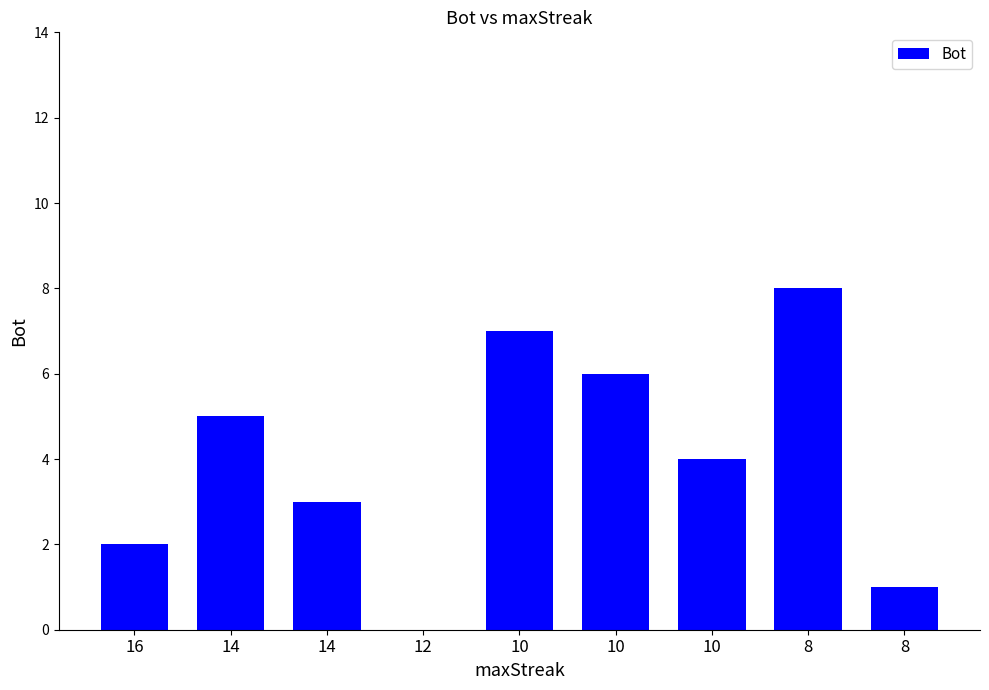

Reading right to left, extract all data points from this chart.

8=1	8=8	10=4	10=6	10=7	12=0	14=3	14=5	16=2